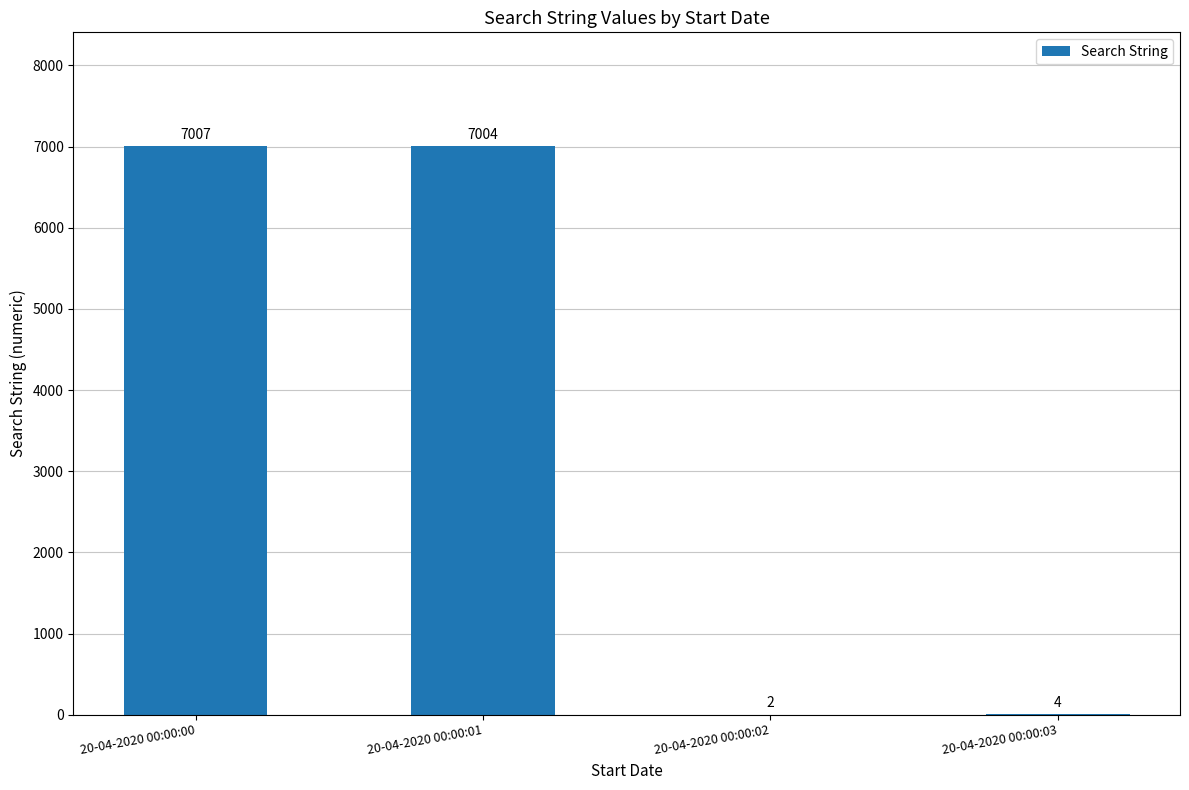

The value at 20-04-2020 00:00:00 is 7007. True or false?

True